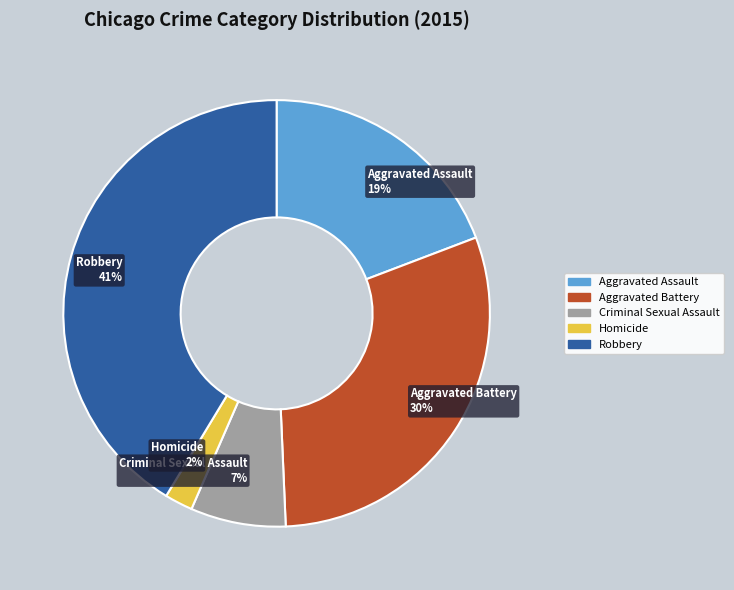

To the nearest percent, what is the average slice percentage?

20%